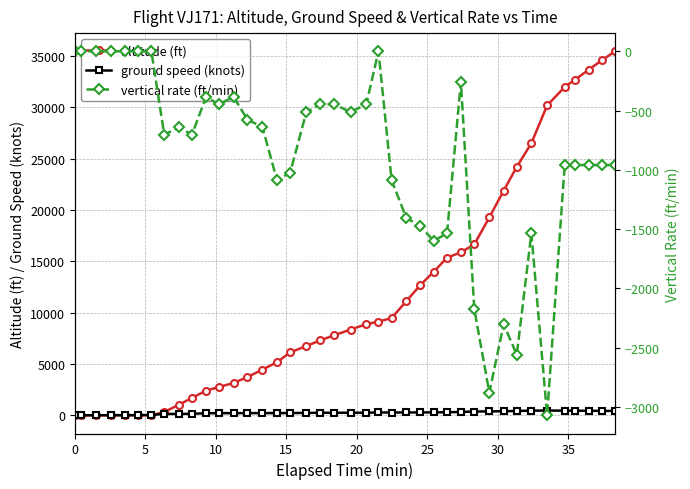

How many times do ground speed (knots) and altitude (ft) cross each other?

1